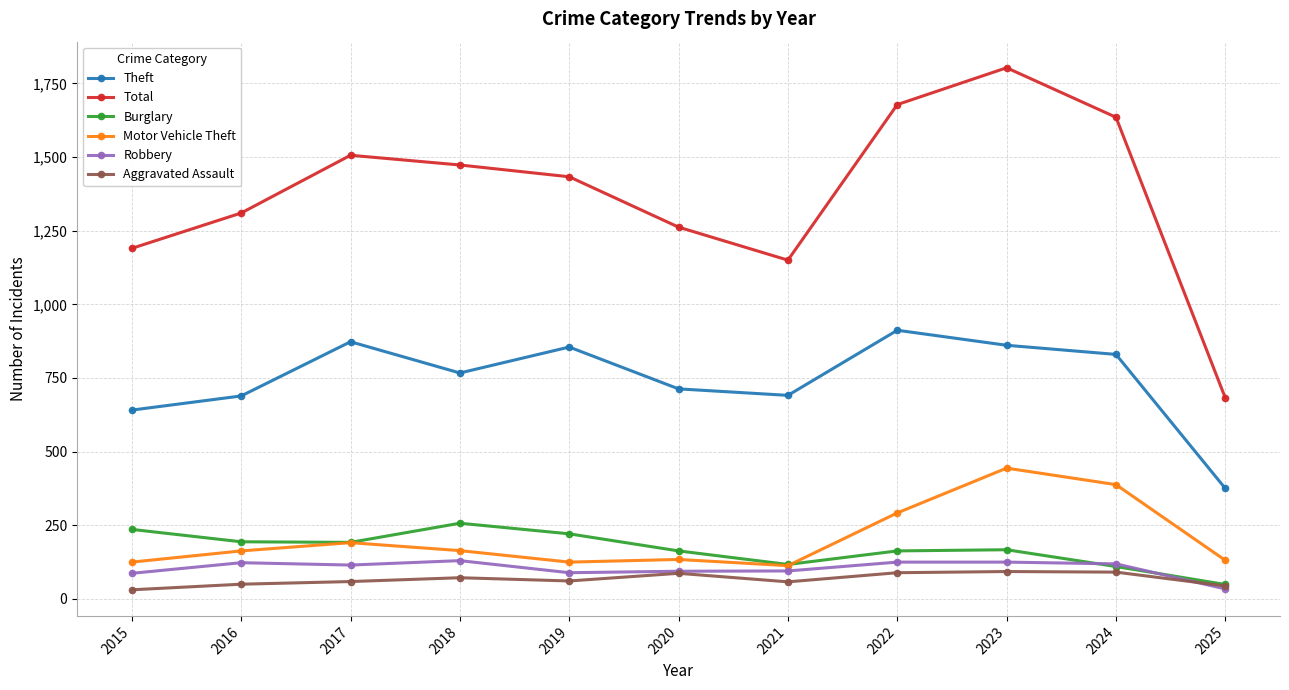

What is the highest value of the Theft series?

912